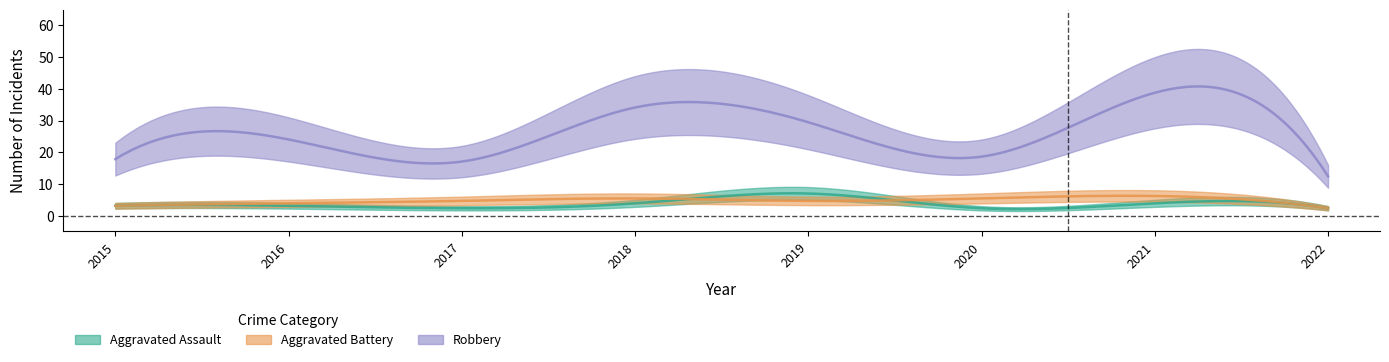

List the labels in order of Aggravated Battery value, smallest first.

2022, 2015, 2016, 2017, 2019, 2018, 2020, 2021